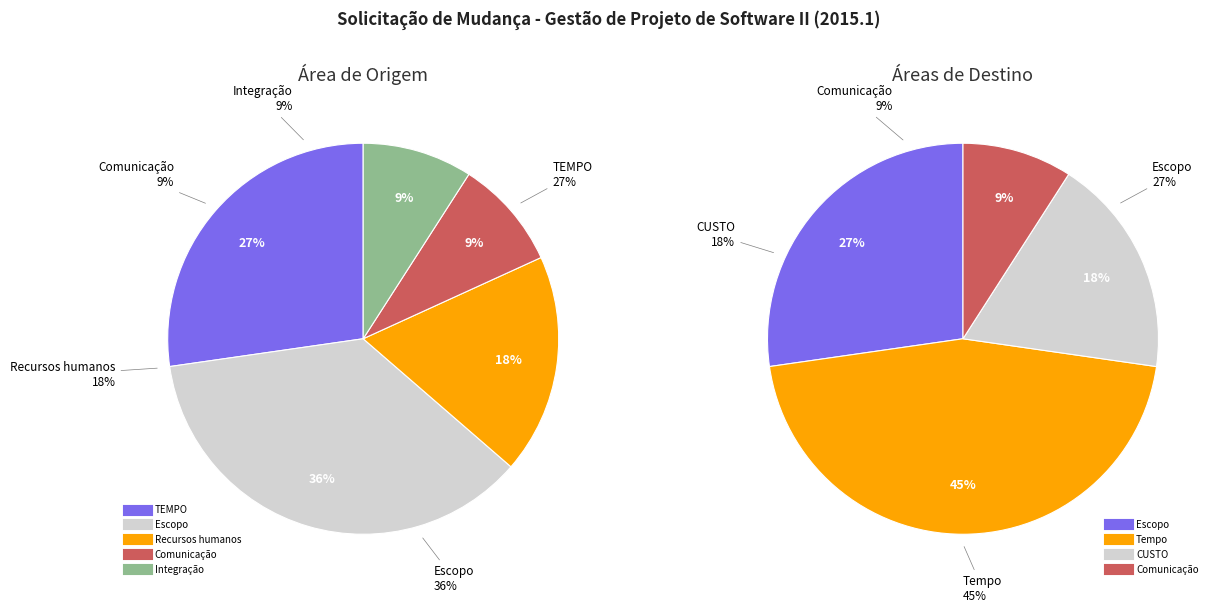

To the nearest percent, what is the average slice percentage?

20%